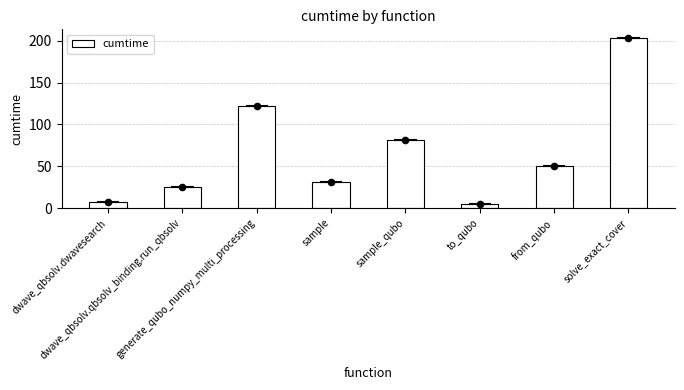

Between sample and dwave_qbsolv.dwavesearch, which is larger?

sample